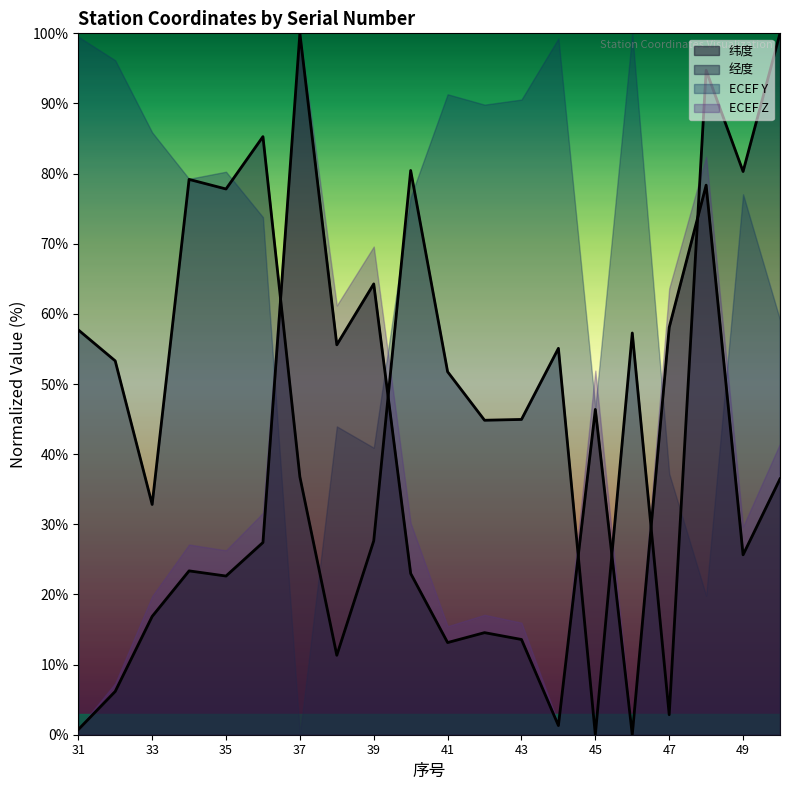

The value of ECEF Z at 35 is 26.3. True or false?

True